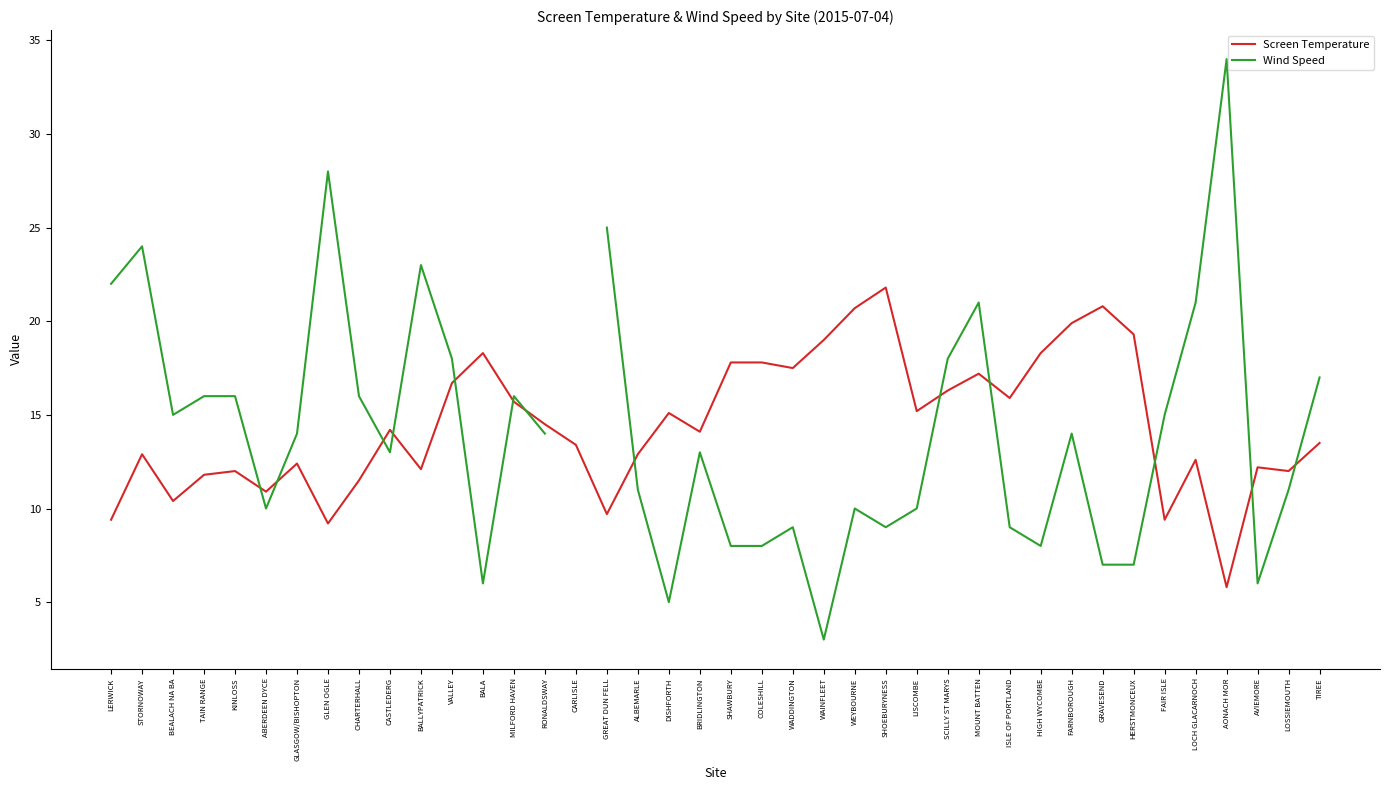

Between CARLISLE and SHAWBURY, which is larger?

SHAWBURY